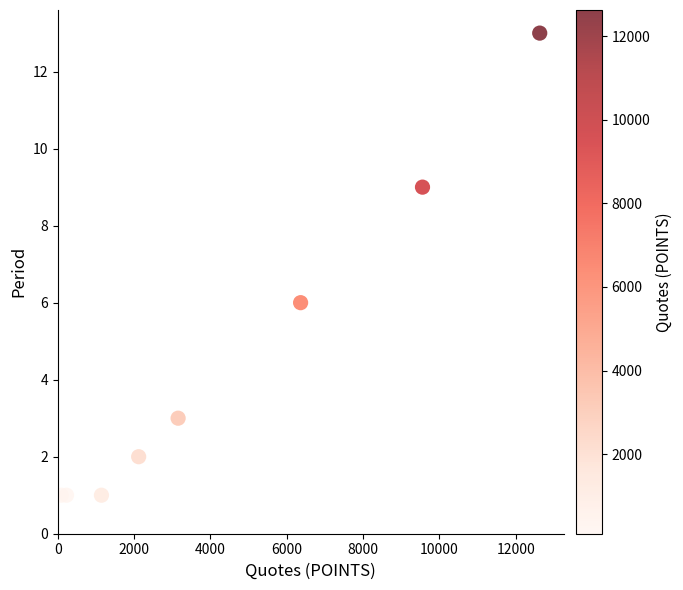

What Y value in the scatter plot is closest to 7?

6